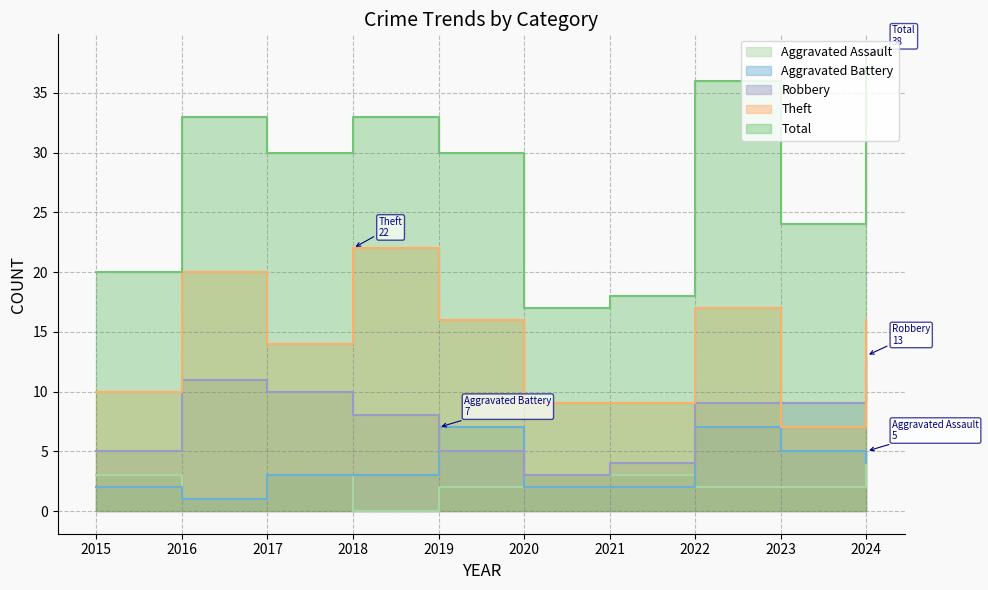

True or false: Total has a value of 26 at 2024.

False